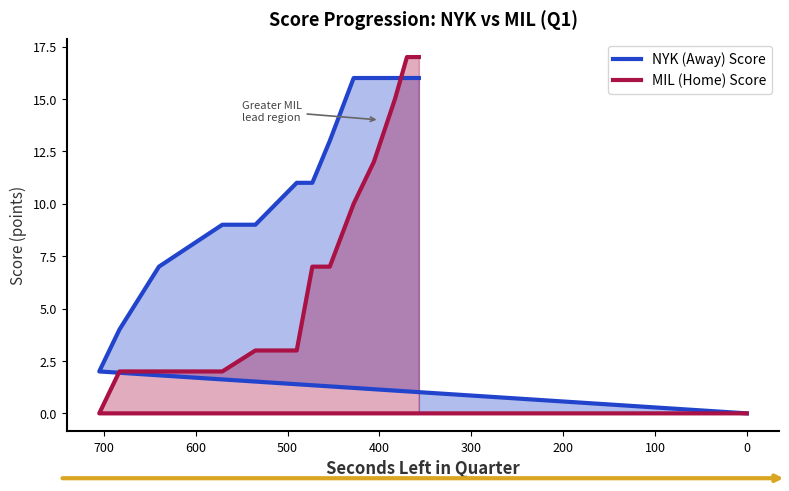

What are all the series names shown in the legend?

NYK (Away) Score, MIL (Home) Score